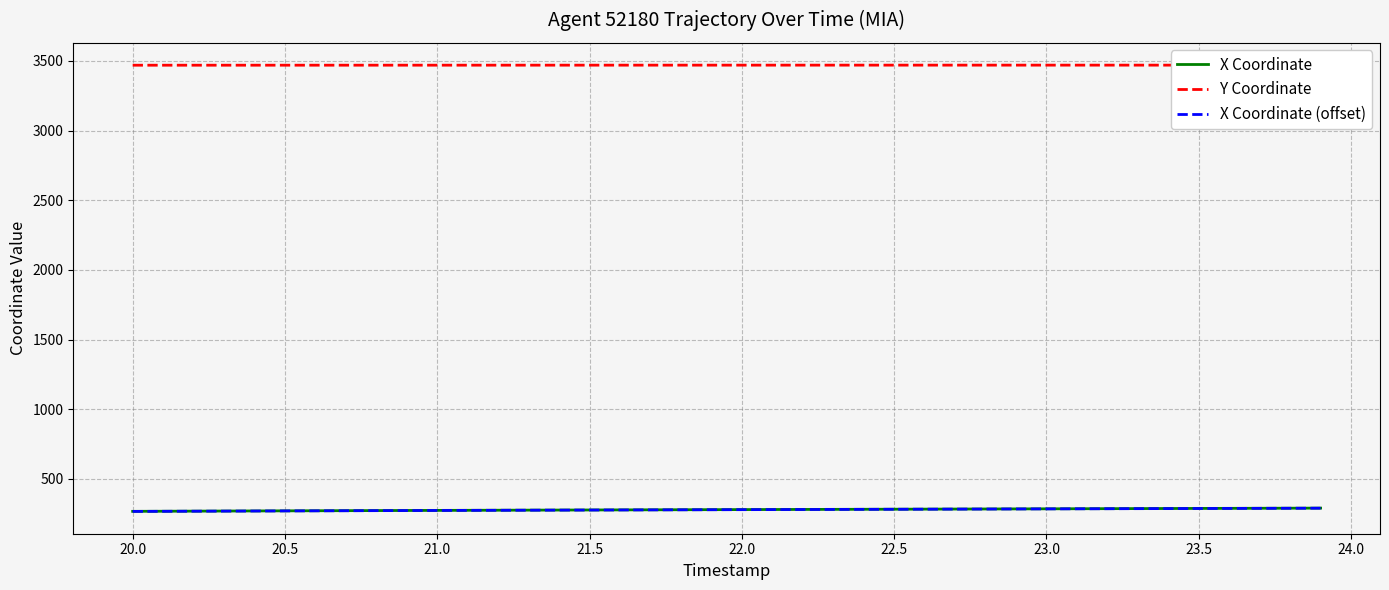

True or false: Y Coordinate and X Coordinate (offset) intersect in this chart.

False